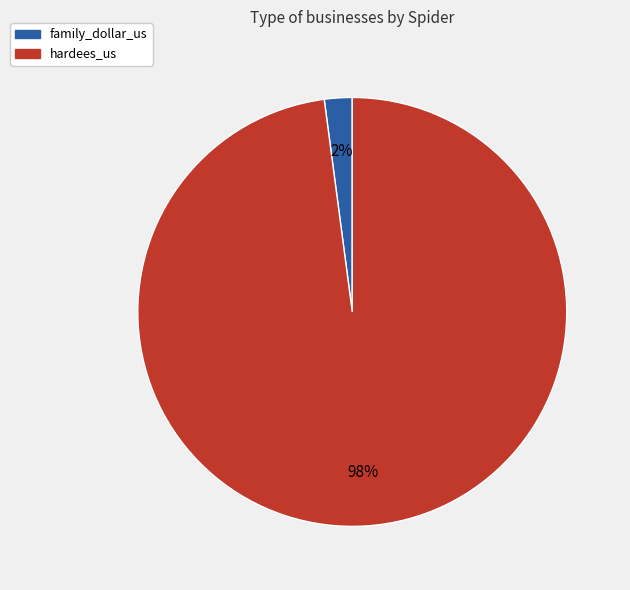

What is the largest slice in the pie chart?

hardees_us